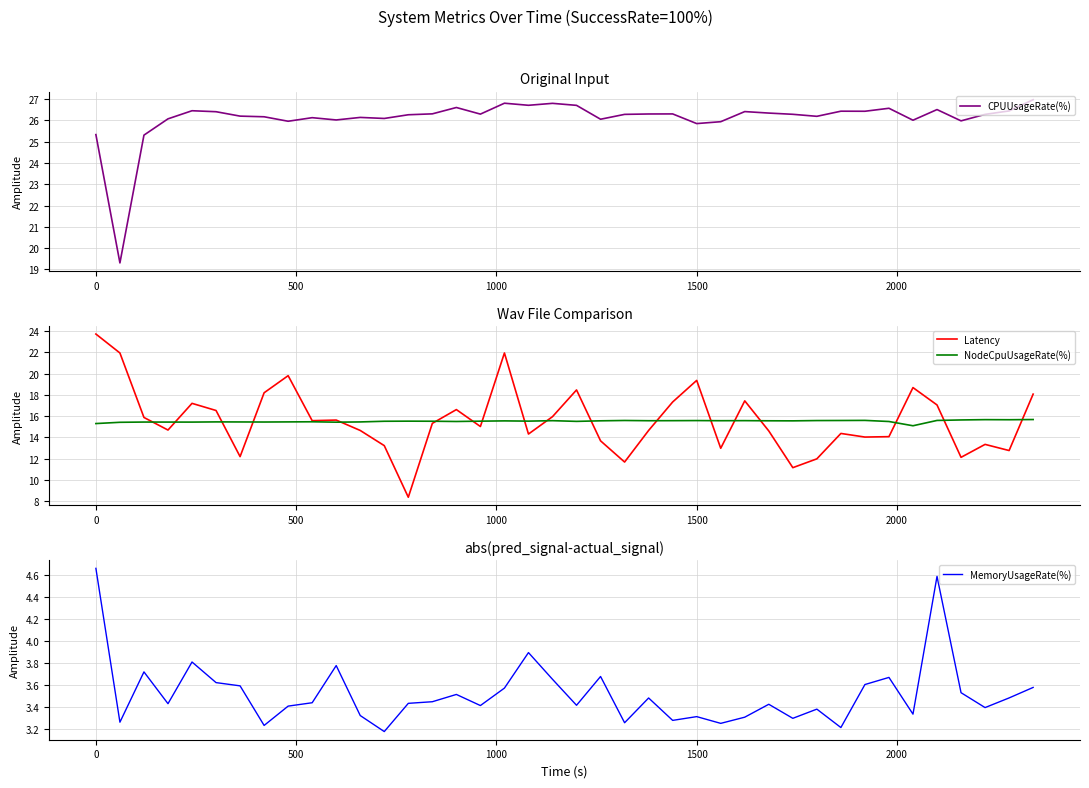

What is the difference between the maximum and second lowest values in the MemoryUsageRate(%) series?

1.5